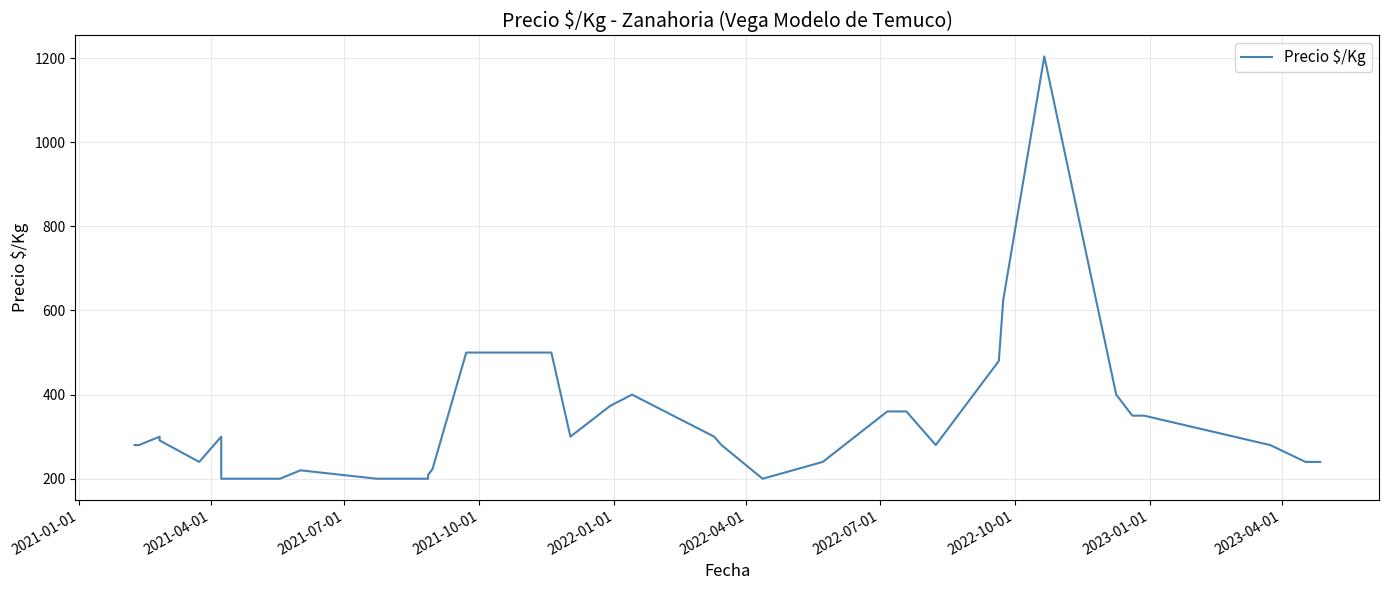

How many values exceed 280?

18